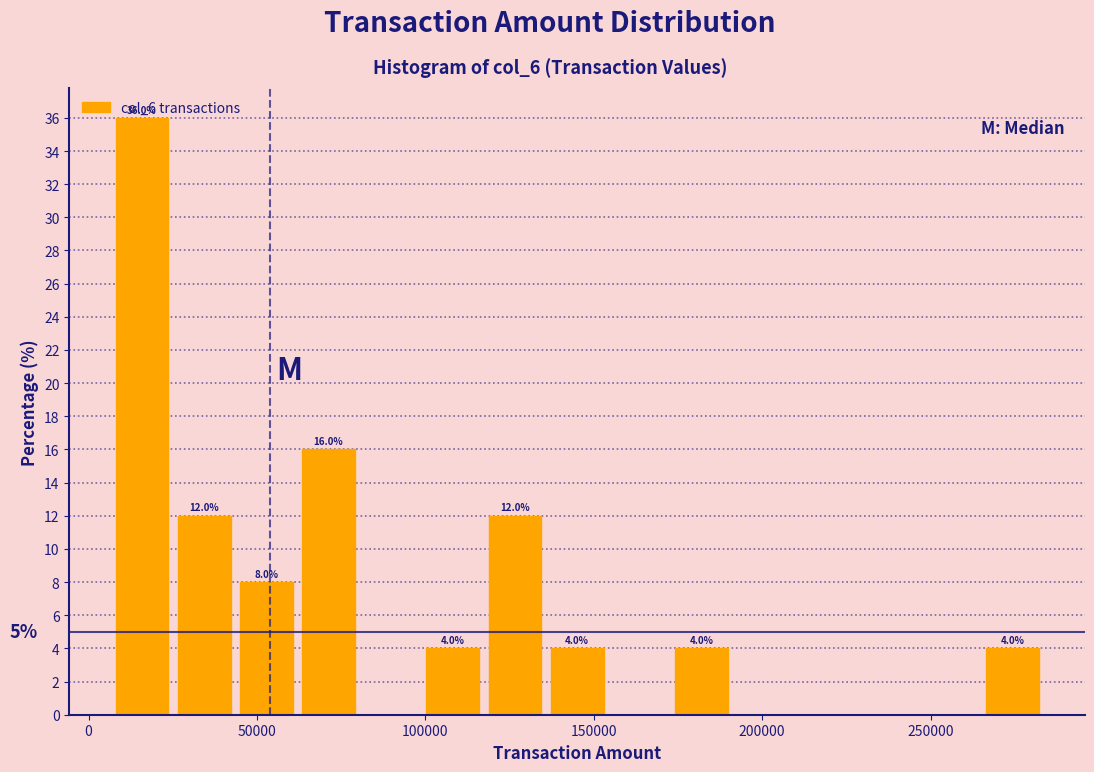

Around what value on the x-axis is the tallest bar? Give the approximate position of its centre, as read against the axis.

15000